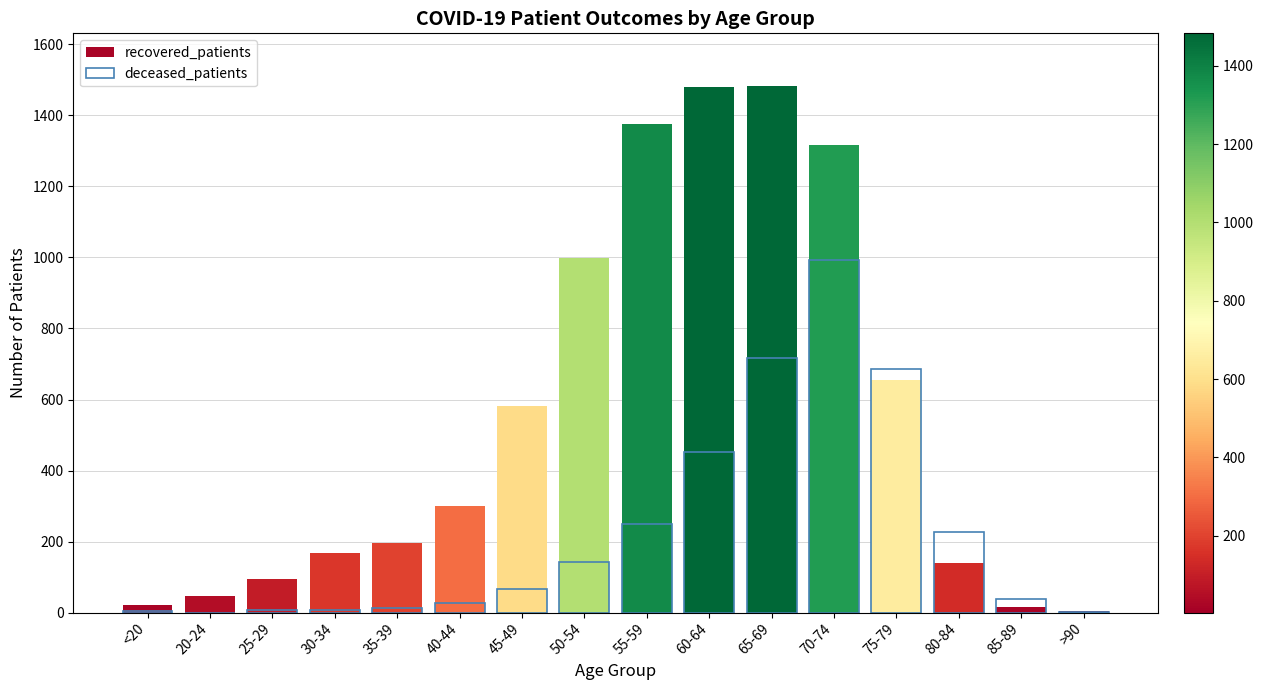

How many values in the recovered_patients series are below 299?

8